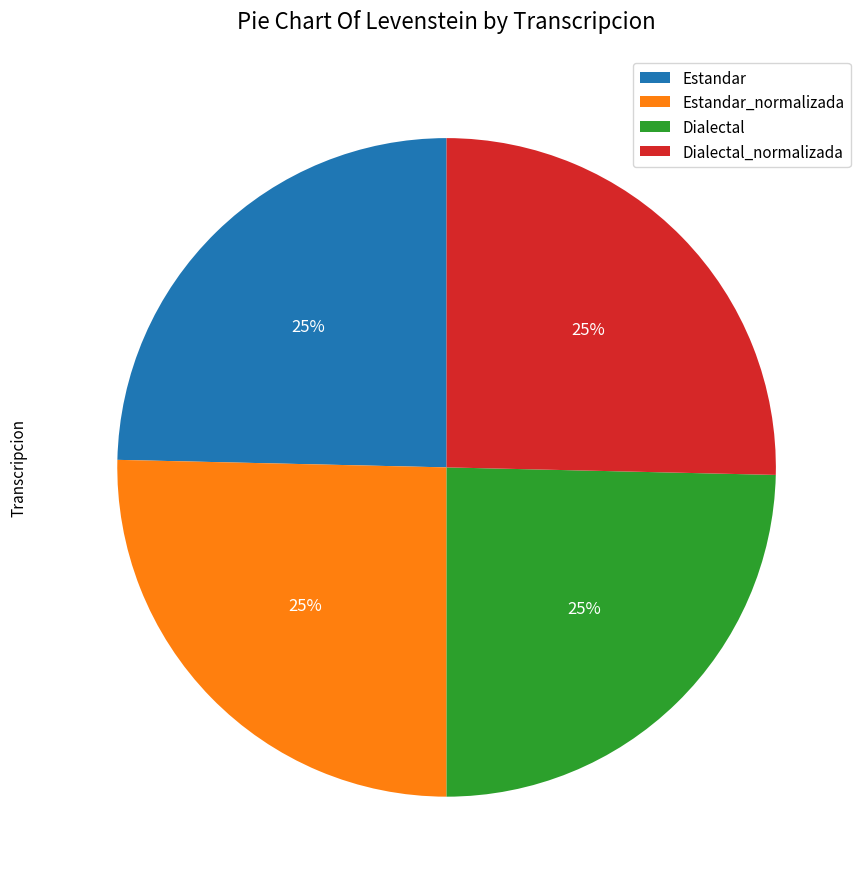

What is the ratio of the value at Estandar to the value at Dialectal?

1.0